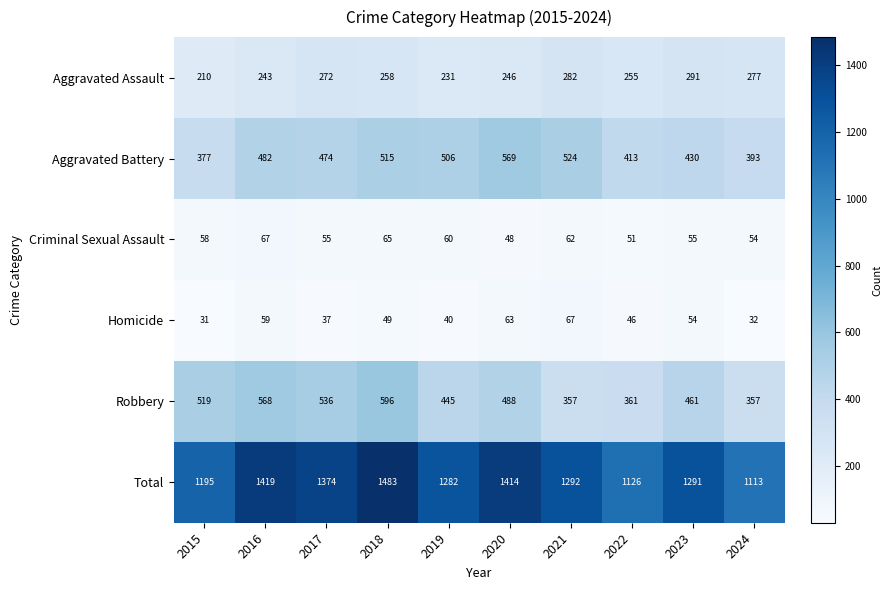

Count the number of data series in this chart.

6